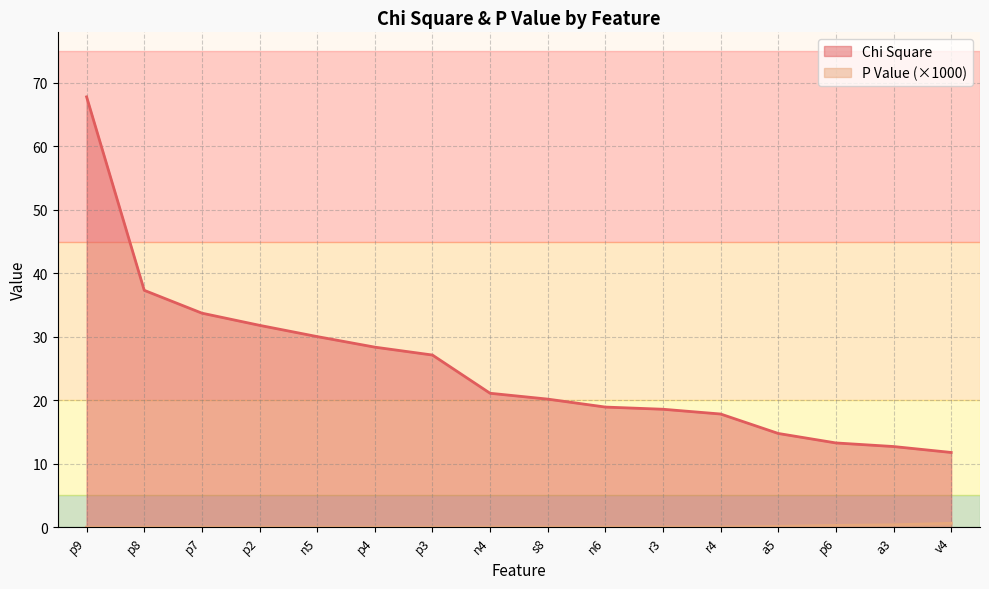

True or false: Chi Square and P Value intersect in this chart.

False